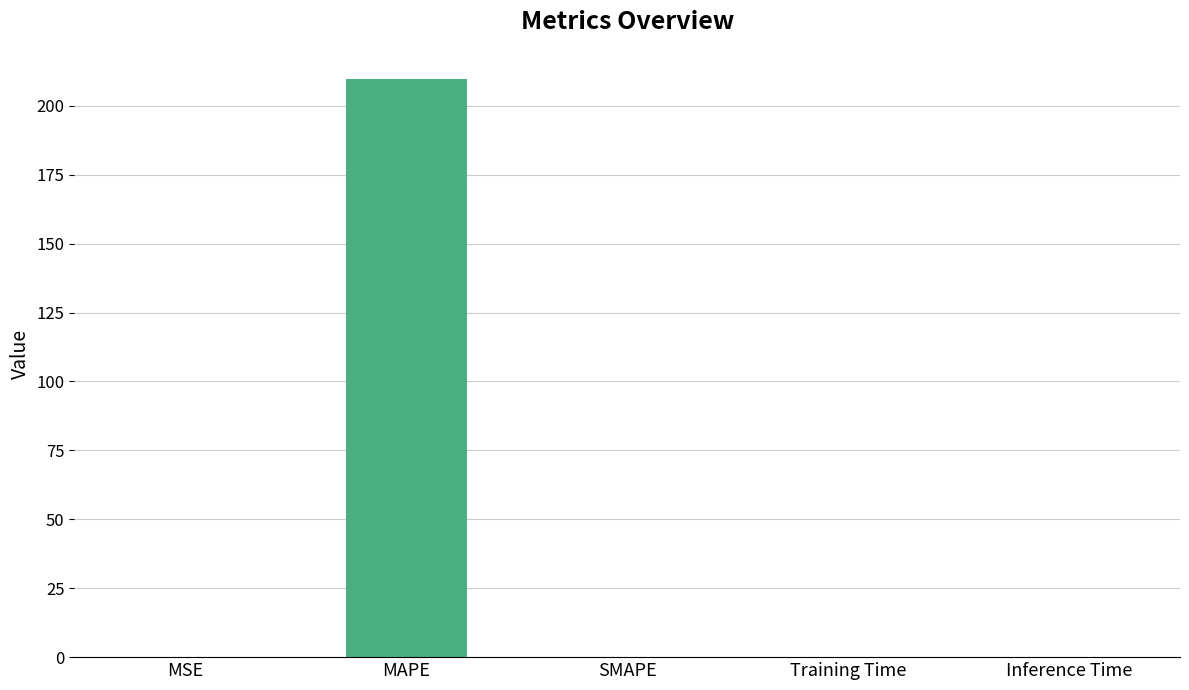

What is the change in value from MAPE to SMAPE?

-209.8